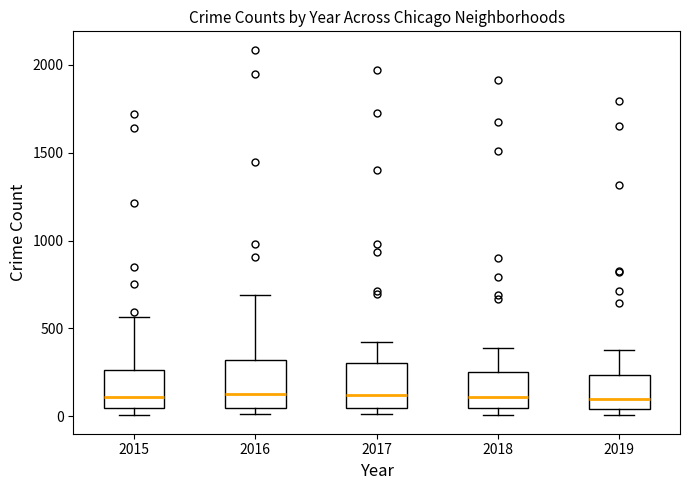

Reading left to right, read every box against the y-axis: the position of its median line, the range the box covers, and the ends of its whiskers. The values are not printed on the chart, so give them approximately, as read against the axis.

2015: median 100, box 50 to 250, whiskers 0 to 550
2016: median 150, box 50 to 300, whiskers 0 to 700
2017: median 100, box 50 to 300, whiskers 0 to 400
2018: median 100, box 50 to 250, whiskers 0 to 400
2019: median 100, box 50 to 250, whiskers 0 to 400